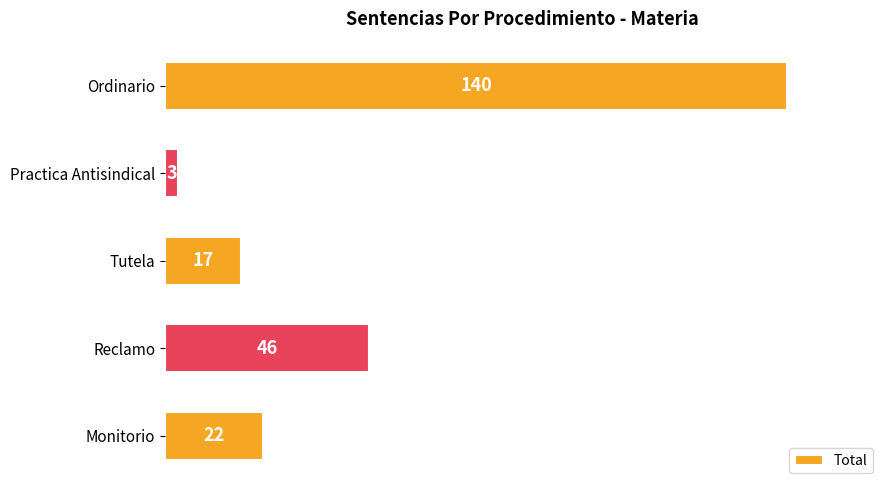

What is the difference between the maximum and minimum values?

137